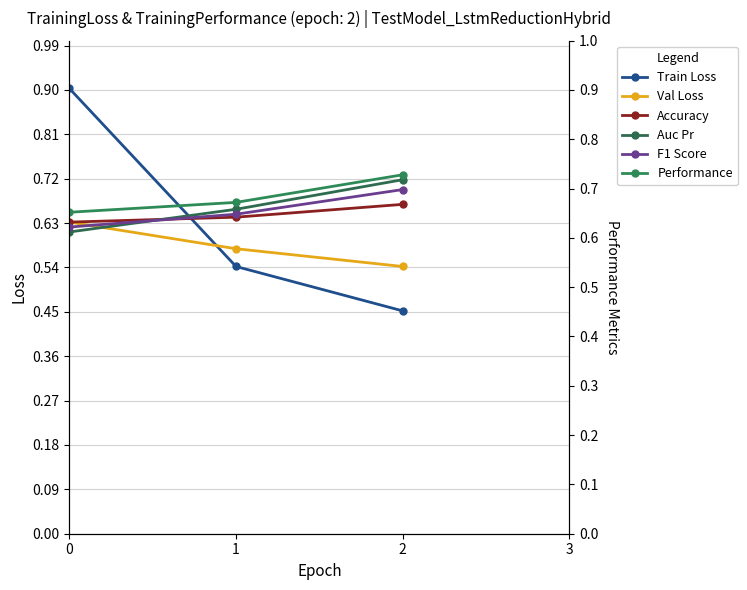

Reading right to left, extract all data points from this chart.

Train Loss: 0.5	0.5	0.9
Val Loss: 0.5	0.6	0.6
Accuracy: 0.7	0.6	0.6
Auc Pr: 0.7	0.7	0.6
F1 Score: 0.7	0.6	0.6
Performance: 0.7	0.7	0.7